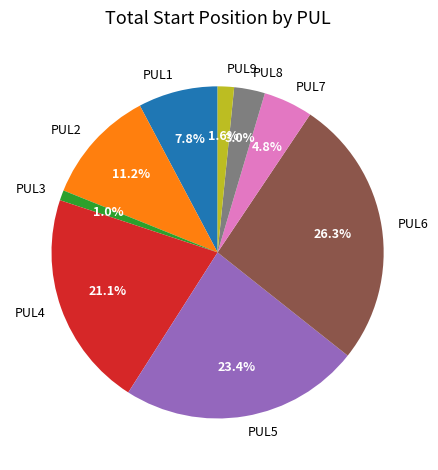

Rank the categories by value from highest to lowest.

PUL6, PUL5, PUL4, PUL2, PUL1, PUL7, PUL8, PUL9, PUL3